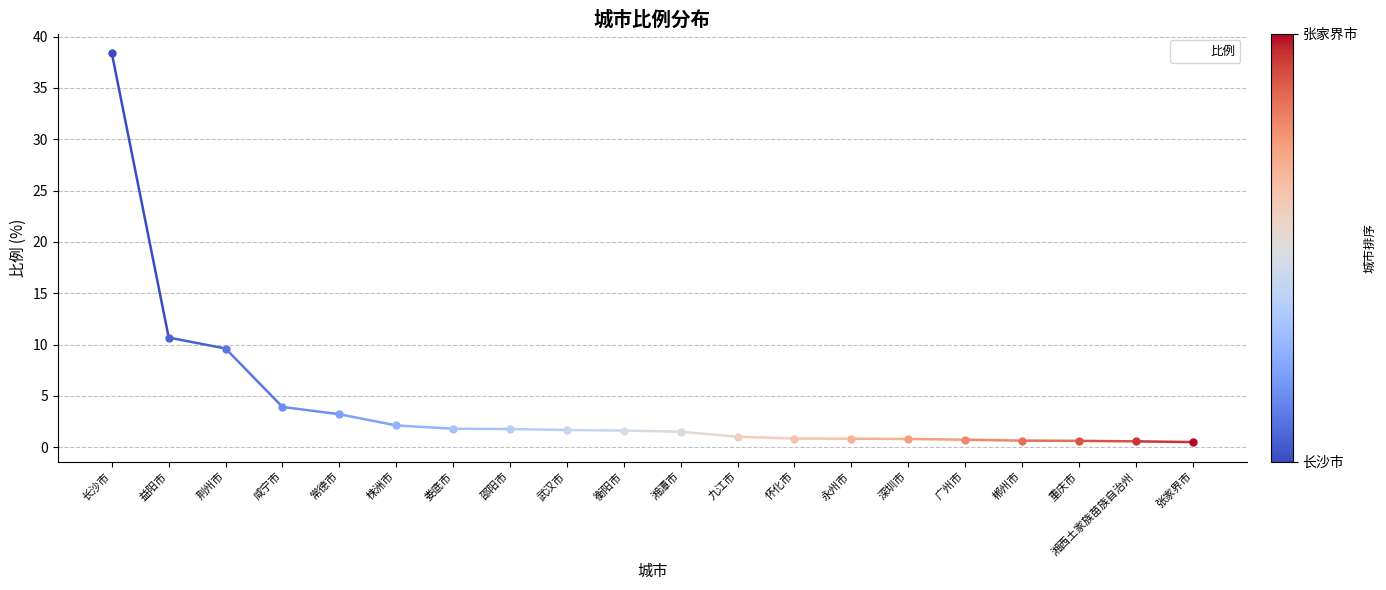

Which has a higher value, 武汉市 or 郴州市?

武汉市